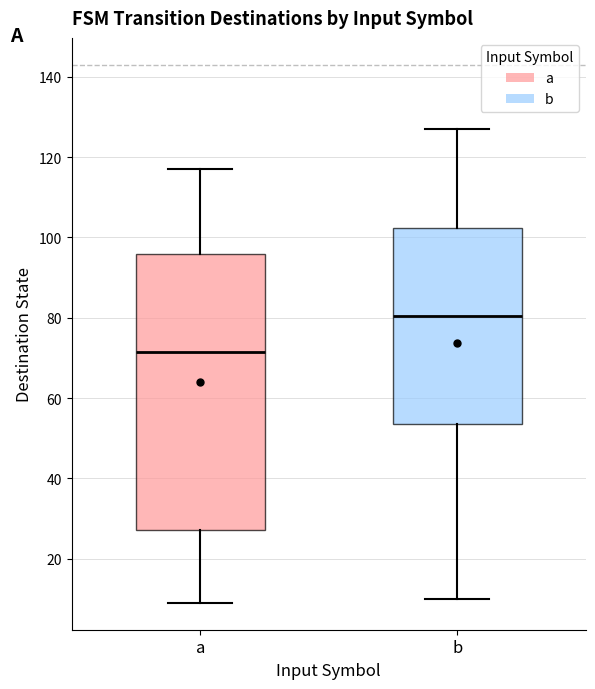

Where is the lower edge of the box for b on the y-axis? The values are not printed on the chart, so give them approximately, as read against the axis.

54